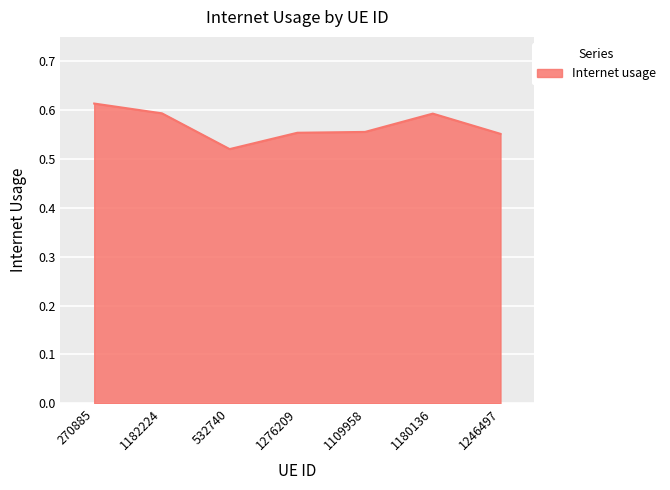

Which label corresponds to the largest value in the chart?

270885